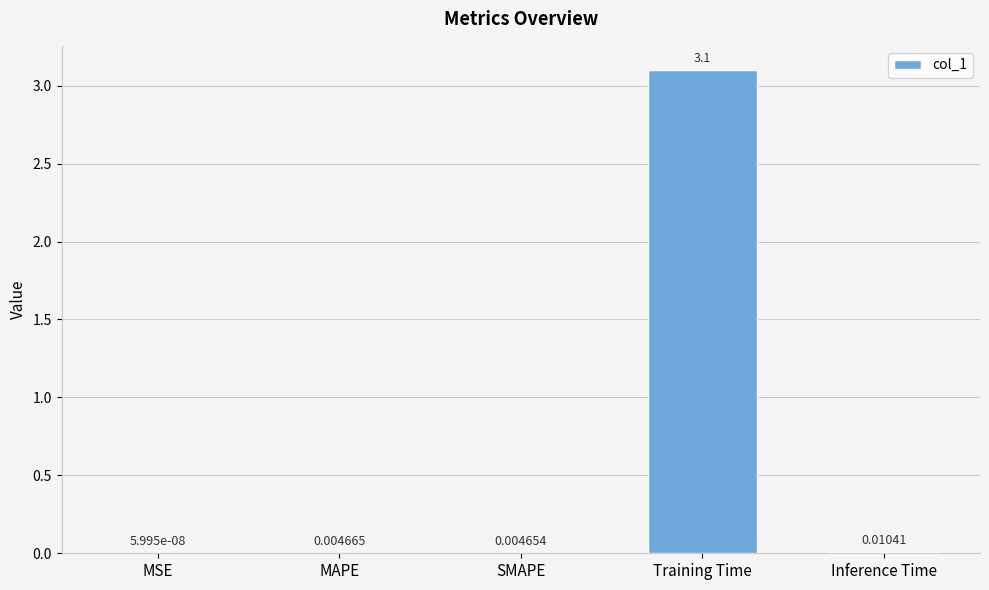

How many categories are shown in the chart?

5